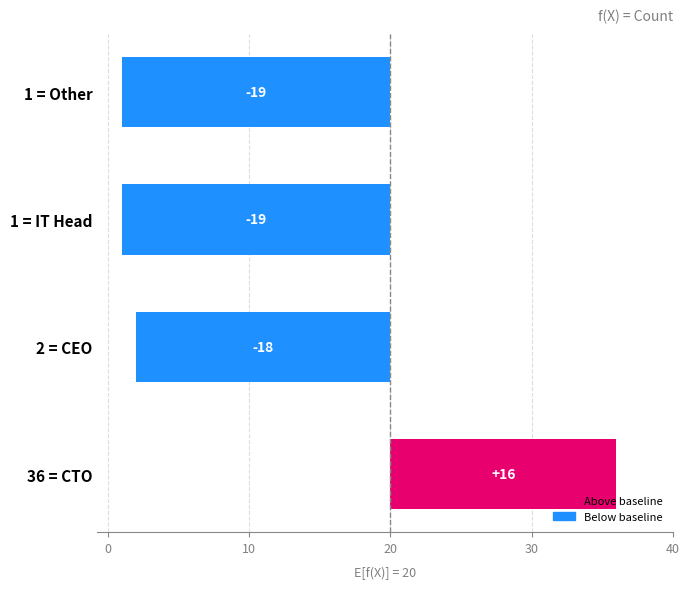

Count the number of categories in the chart.

4